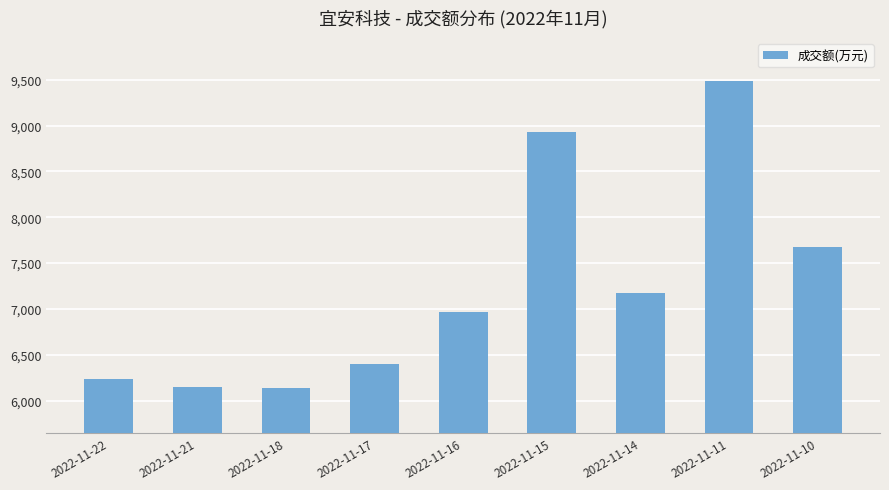

What is the difference between the maximum and minimum values?

3338